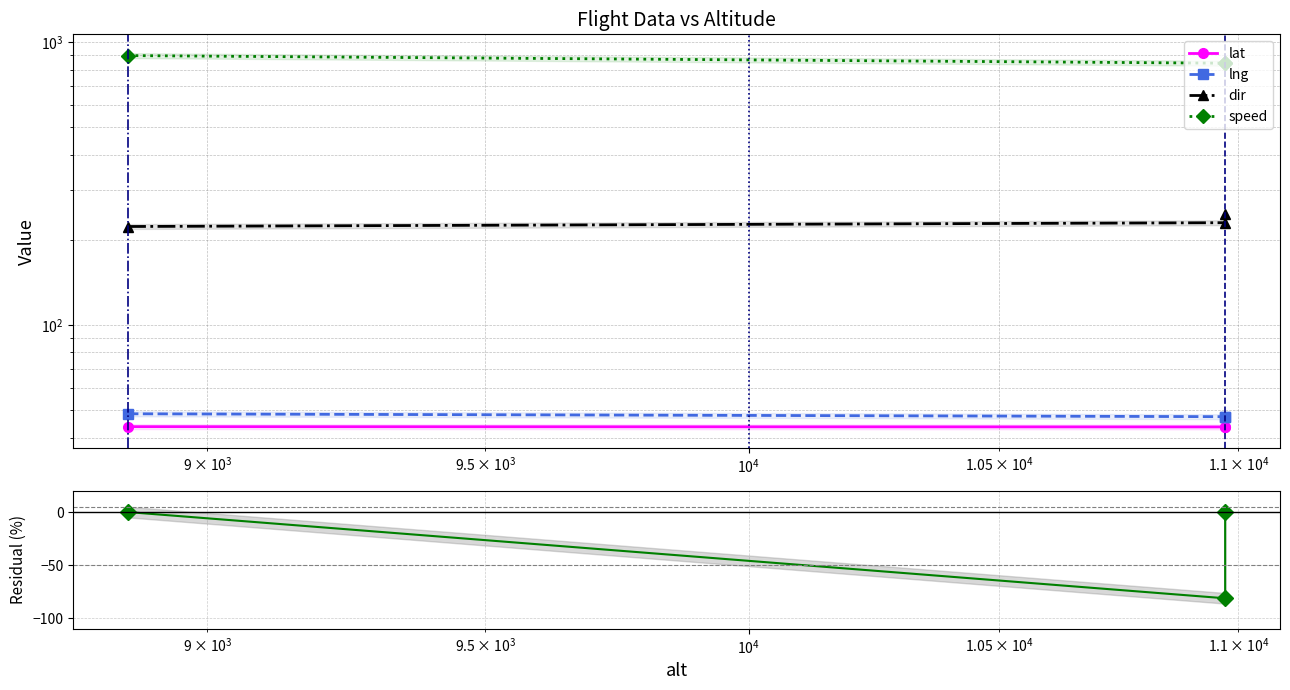

Reading left to right, transcribe all the data shown in this chart.

lat: 43.8	43.7	43.7
lng: 48.6	47.5	47.5
dir: 223.0	230.0	247.0
speed: 896.0	842.0	846.0
Residual (speed vs lat): 0.0	-81.2	0.0